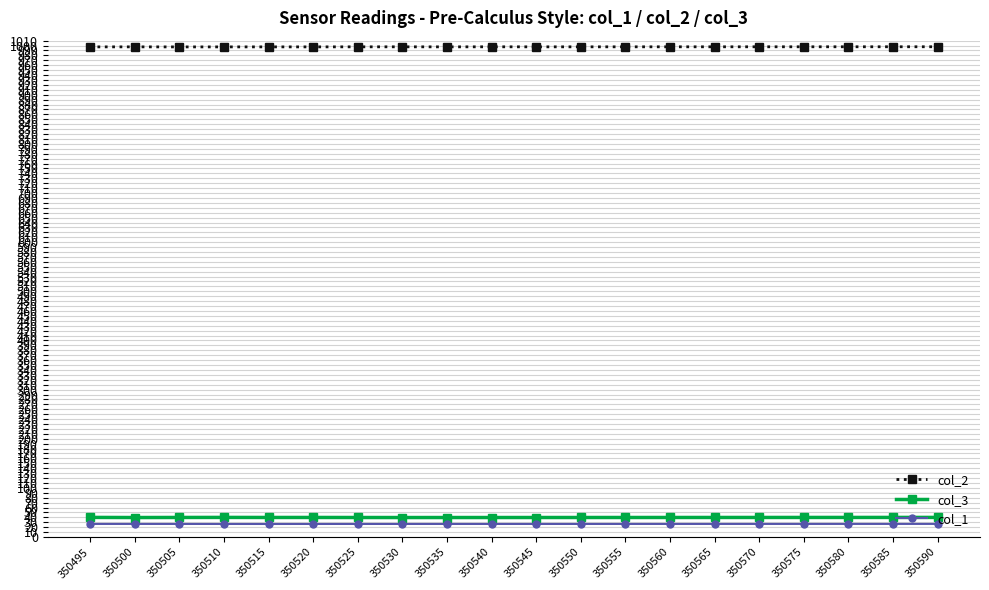

Is it true that col_2 equals 1482.7 at 350550?

False